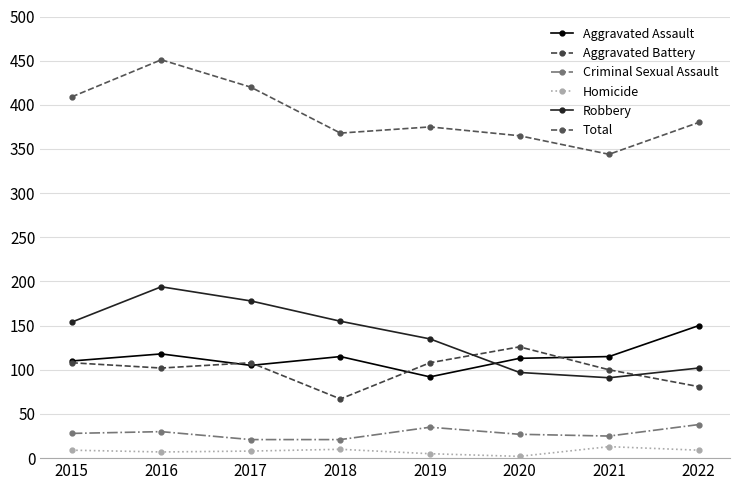

Count the number of data series in this chart.

6